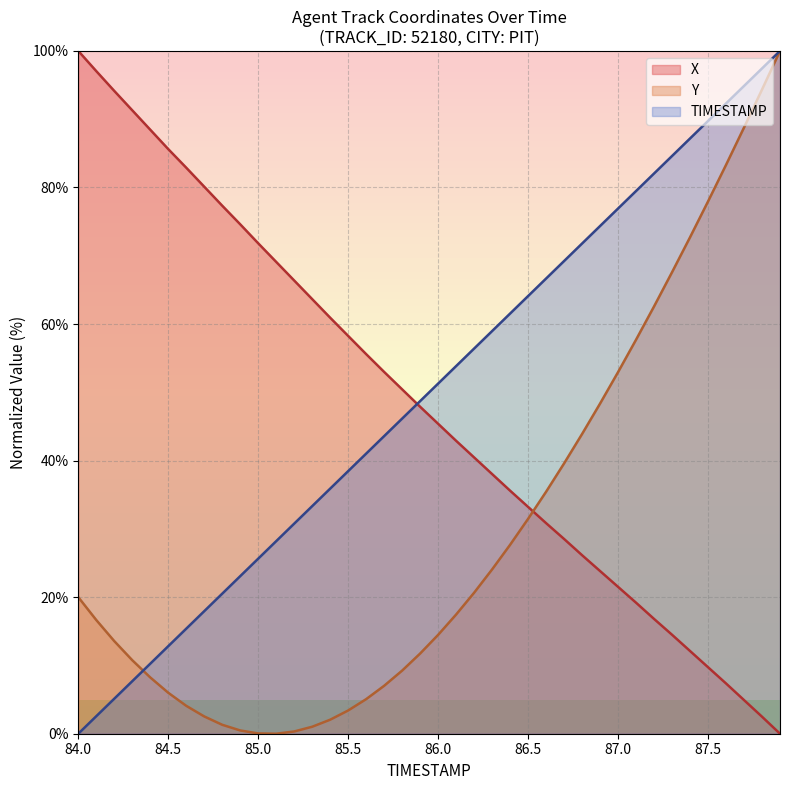

How many values in the X series are below 47?

20